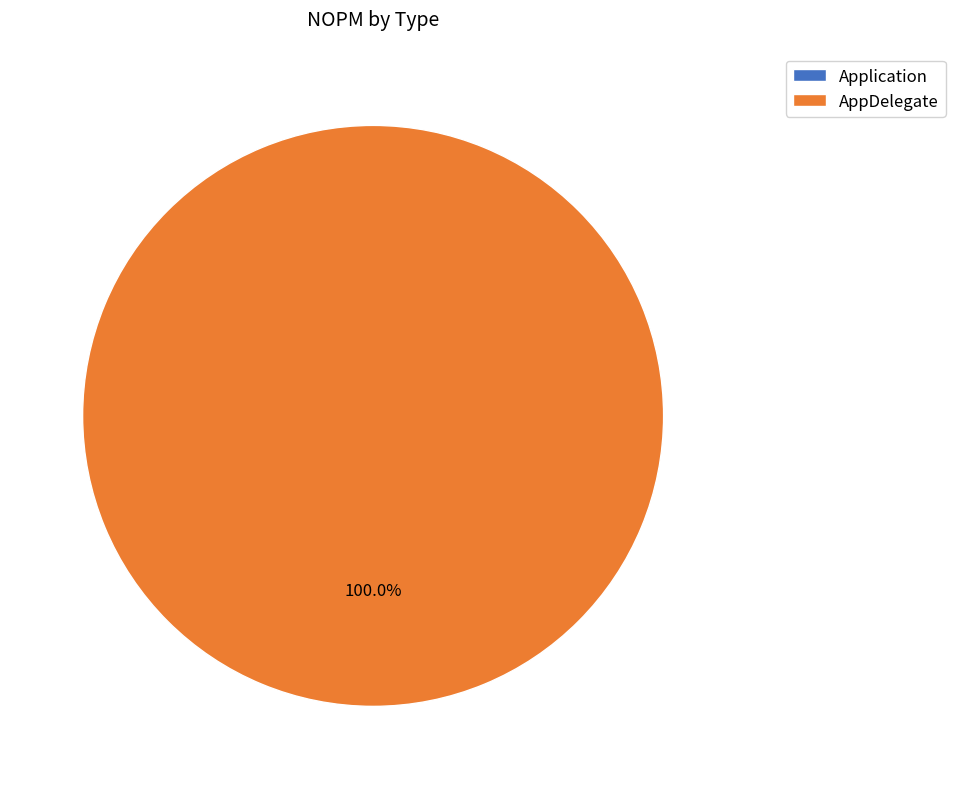

Is it true that AppDelegate is 99% of the pie?

False